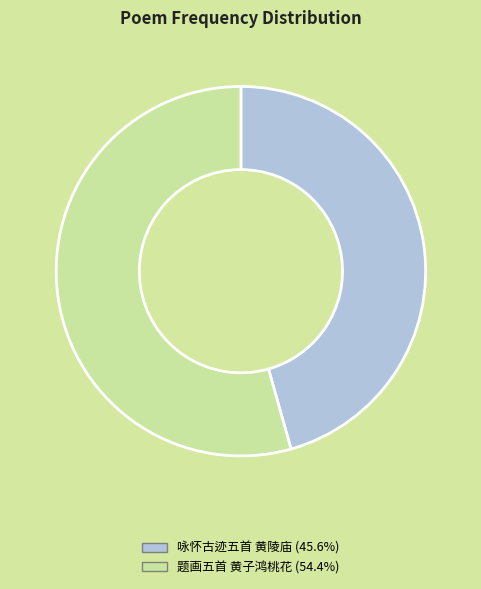

Which category has the biggest portion of the pie?

题画五首 黄子鸿桃花